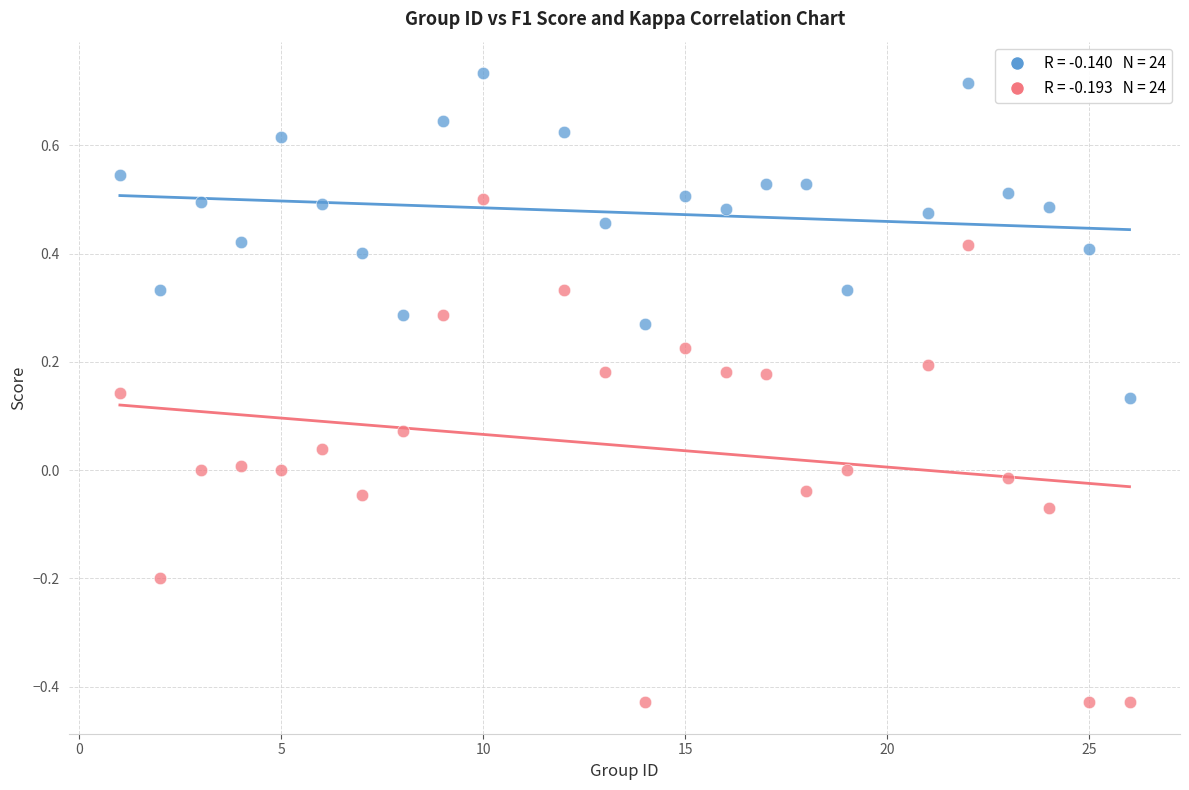

Across all data points, what is the range of X values (max minus min)?

25.0